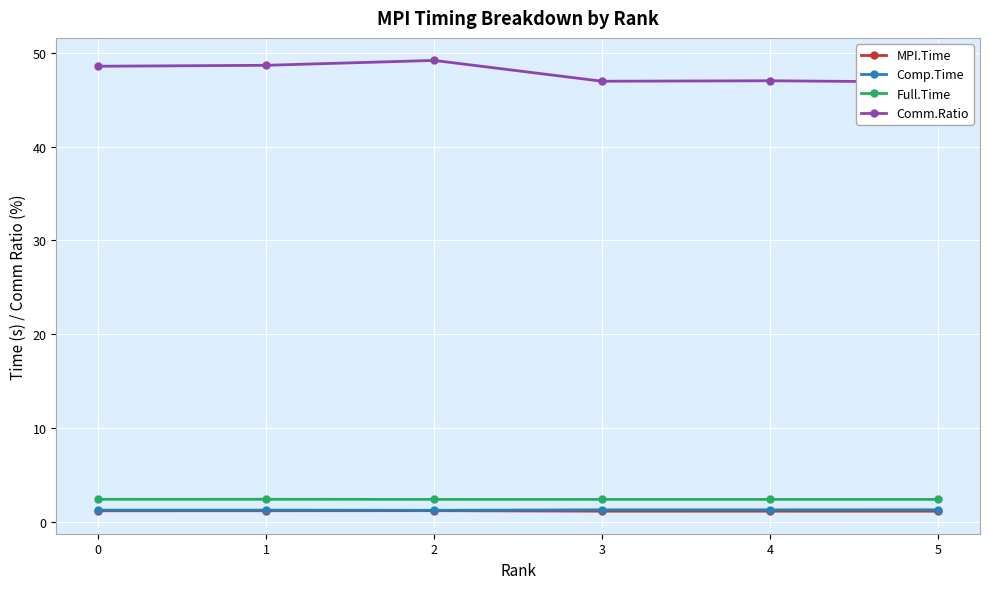

True or false: Comm.Ratio has a value of 85.6 at 2.

False